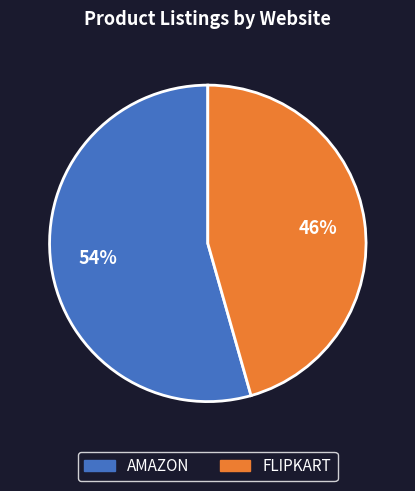

How many segments does this pie chart have?

2